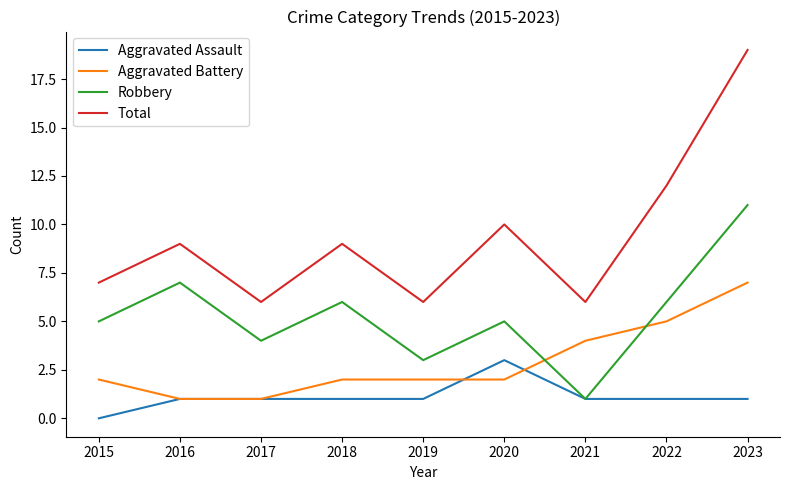

Is it true that Total equals 16 at 2016?

False